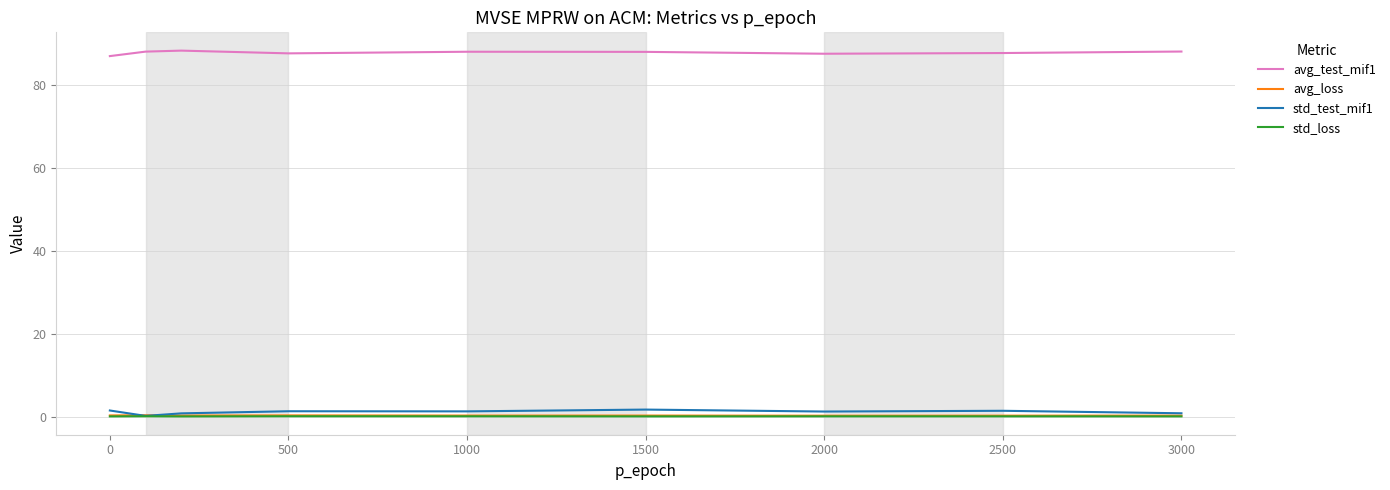

What is the average value of the avg_test_mif1 series?

87.7